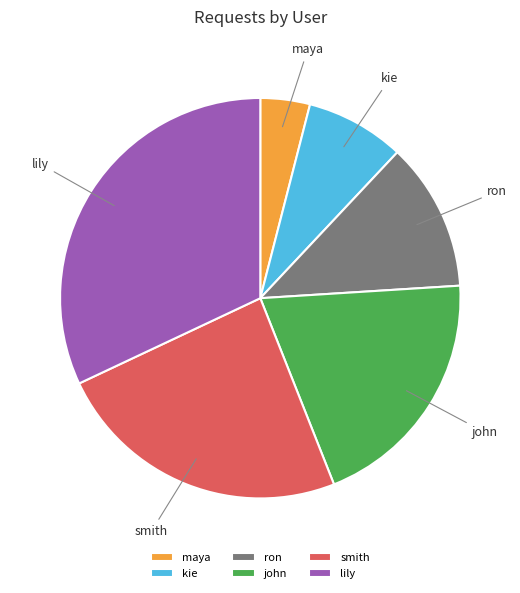

Is the sum of smith and lily greater than half?

Yes